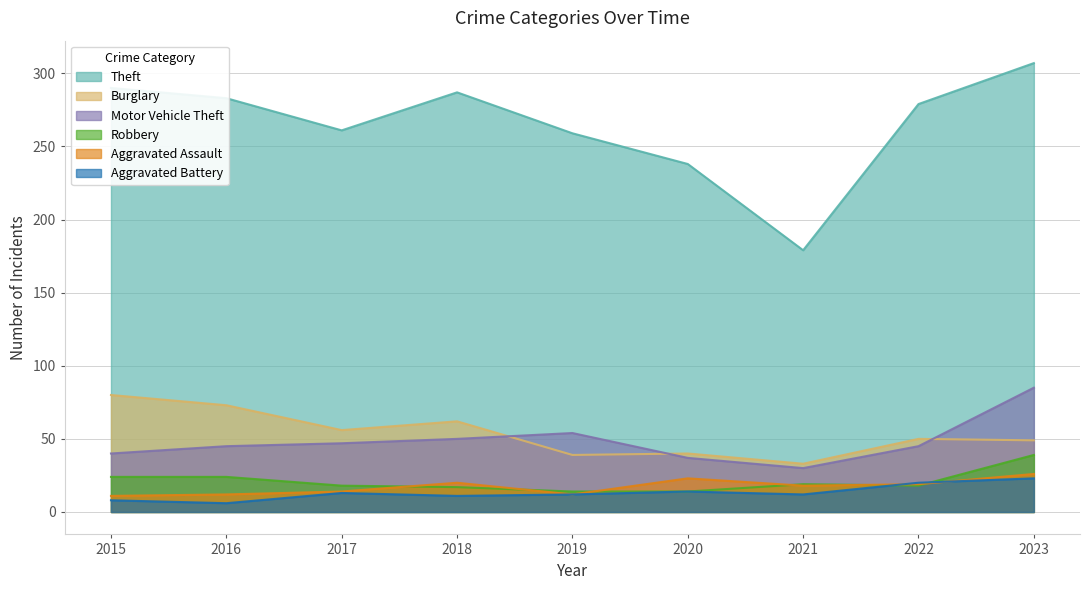

At which label does Burglary first exceed 50?

2015